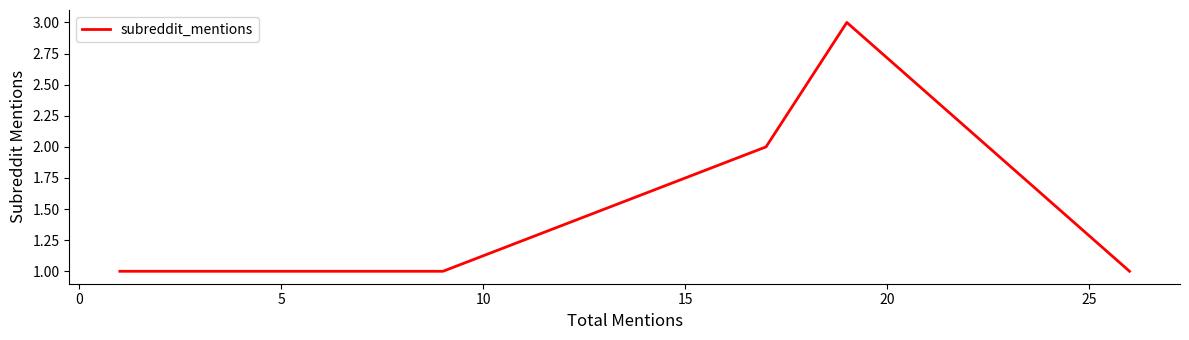

The chart shows a value of 2 at 14. True or false?

False